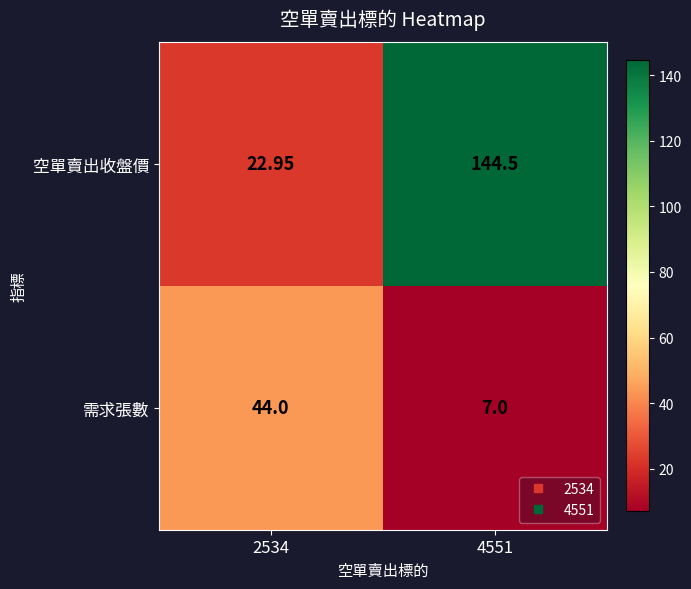

At which category is the sum across all series the highest?

4551